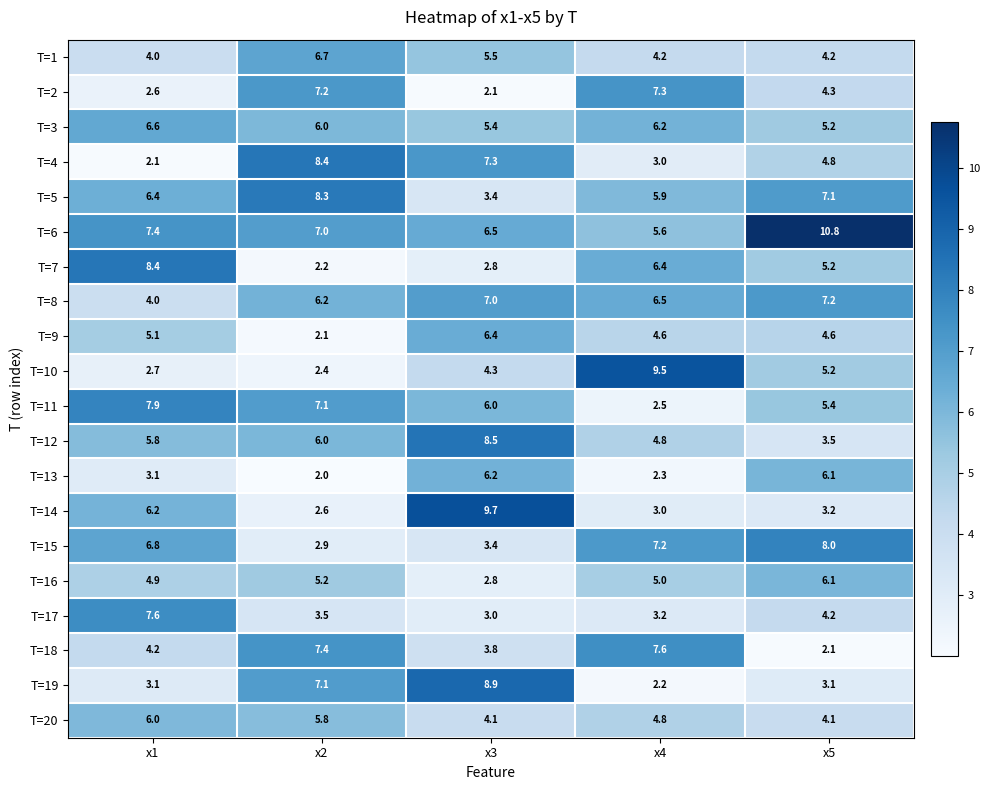

List the labels in order of T=5 value, smallest first.

x3, x4, x1, x5, x2